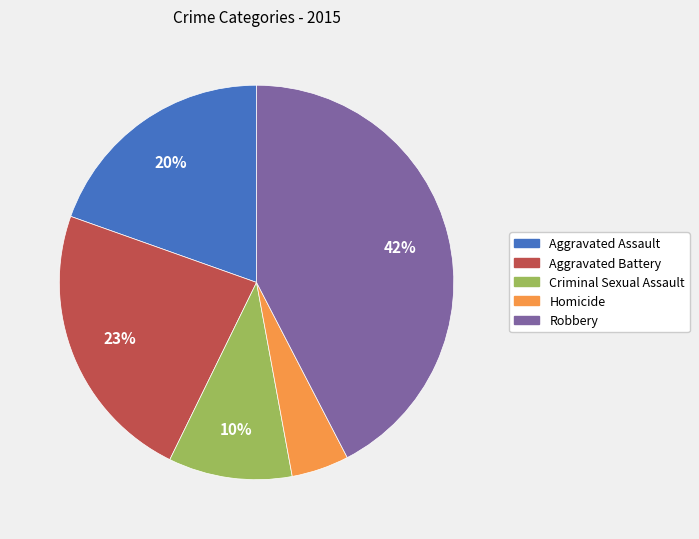

Does Homicide account for over 50% of the chart?

No